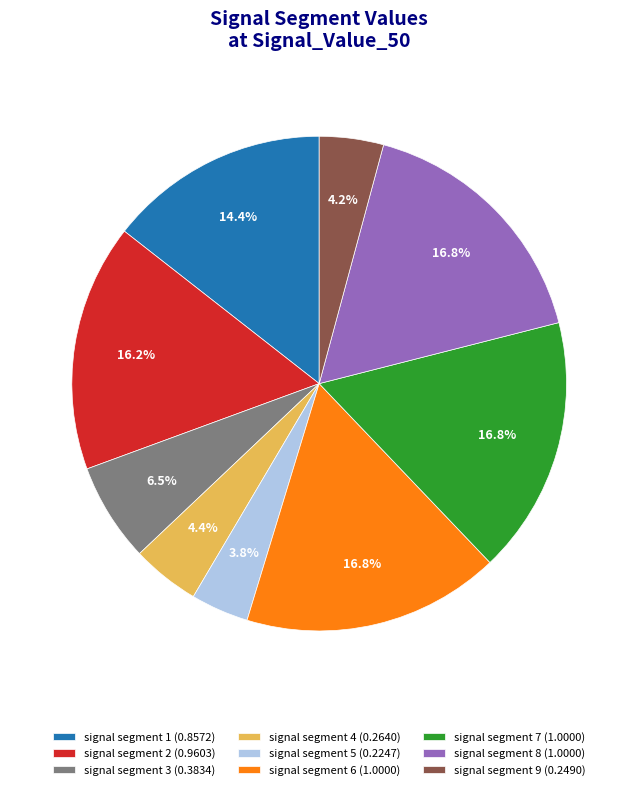

Between signal segment 5 (0.2247) and signal segment 8 (1.0000), which is larger?

signal segment 8 (1.0000)